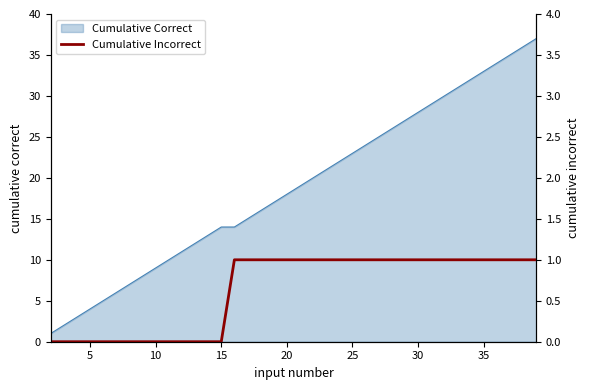

The value at 29 is 1. True or false?

True